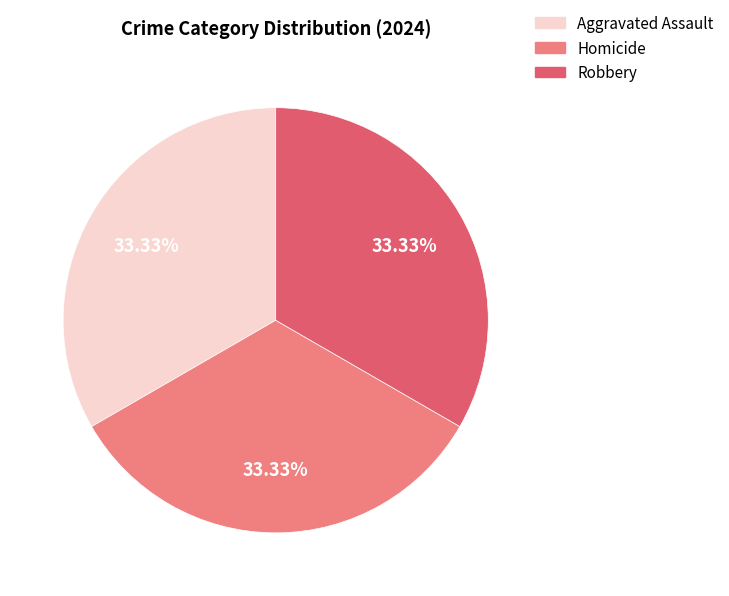

To the nearest percent, what portion does Aggravated Assault represent?

33%